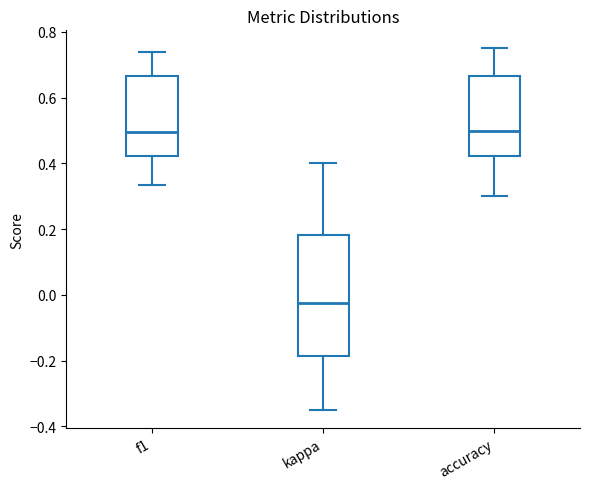

Which box is the tallest, from its lower edge to its upper edge?

kappa